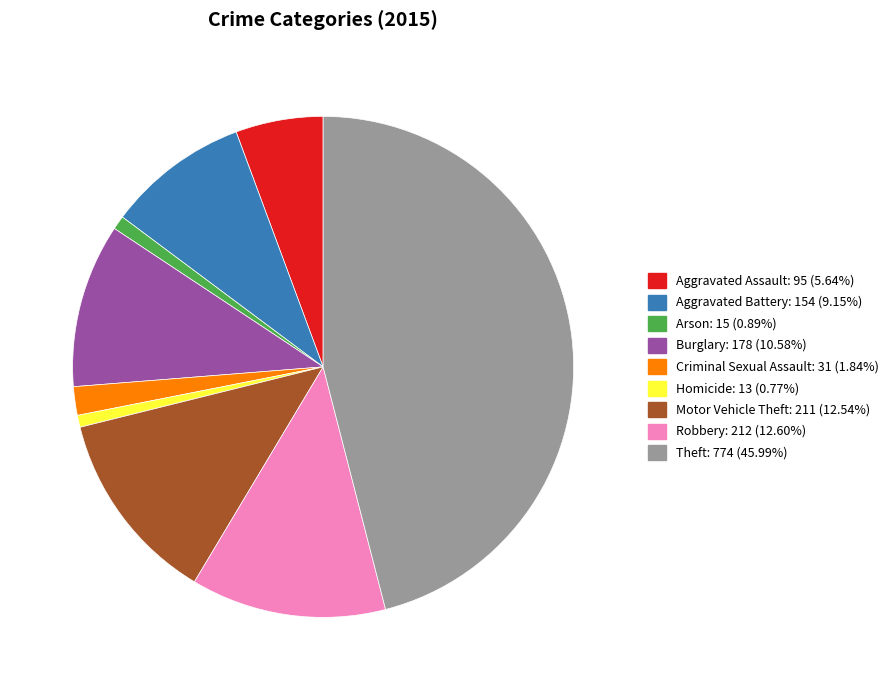

Which slice is the largest?

Theft